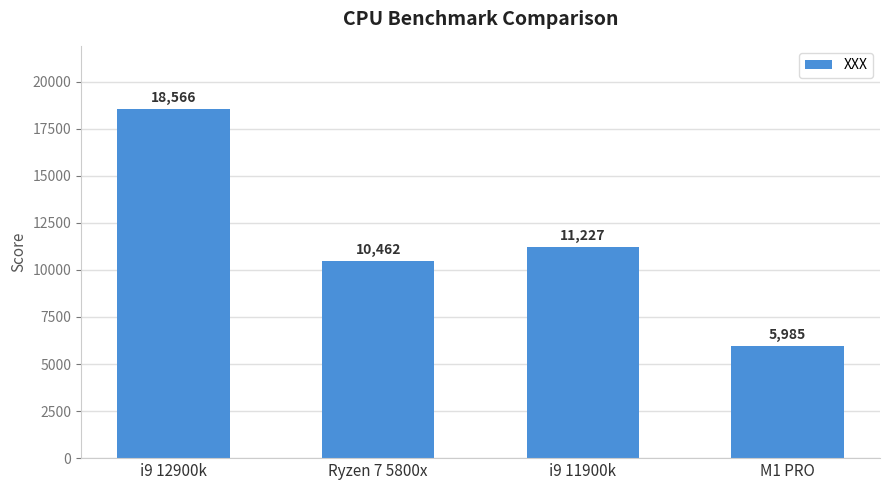

Rank the categories by value from highest to lowest.

i9 12900k, i9 11900k, Ryzen 7 5800x, M1 PRO